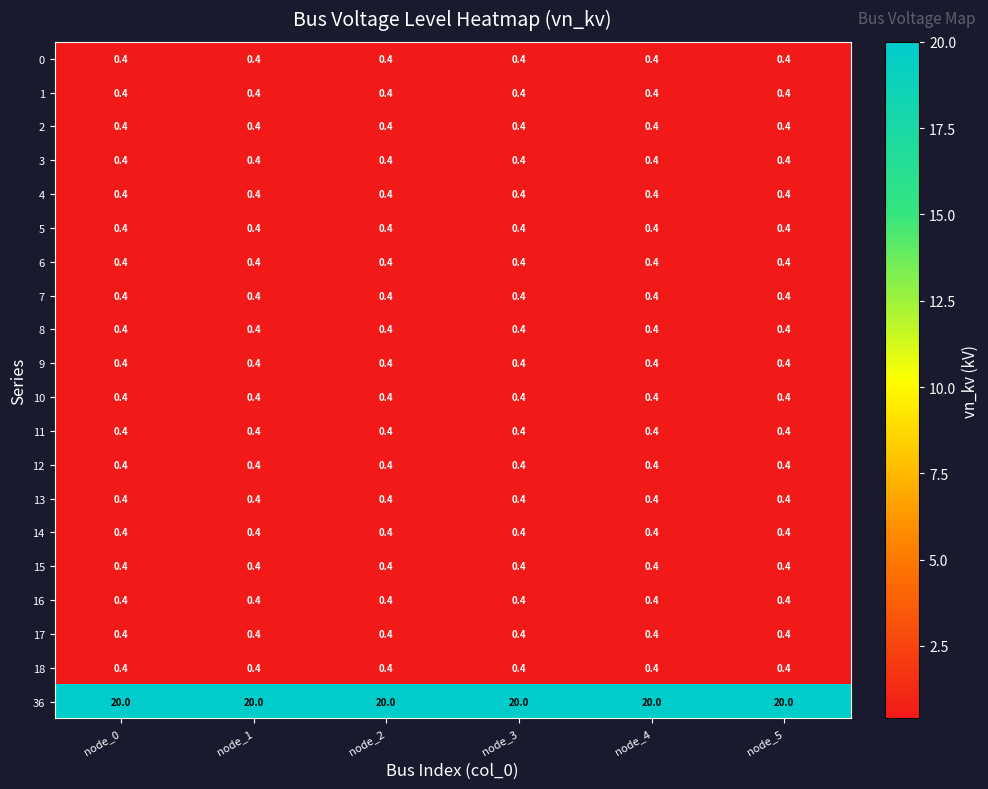

What is the total value across all series at node_1?

27.6